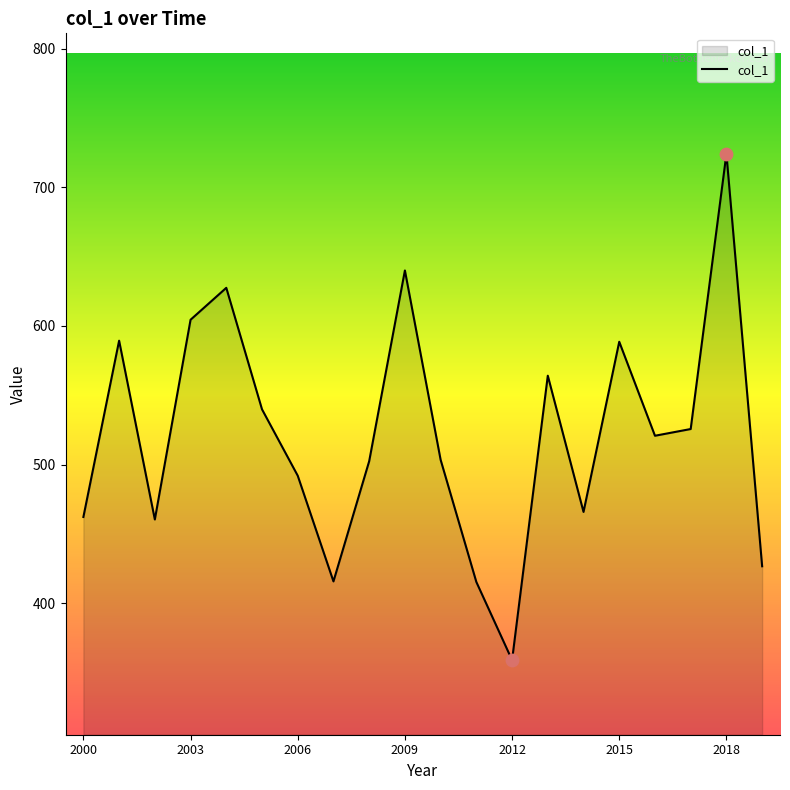

What is the smallest value displayed?

358.9